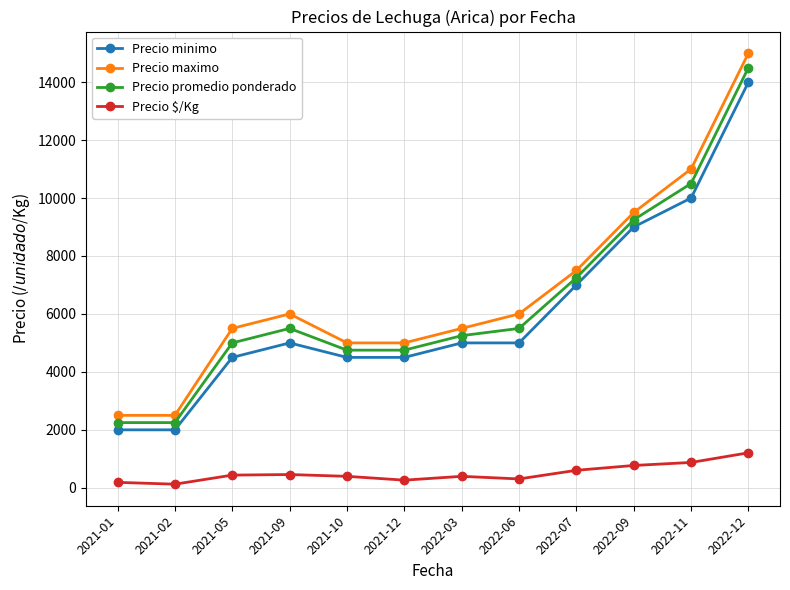

How many categories are shown in the chart?

12